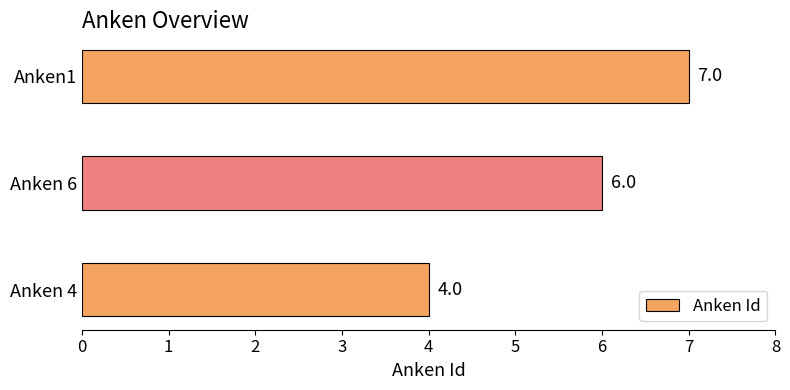

Does the chart contain stacked bars?

No